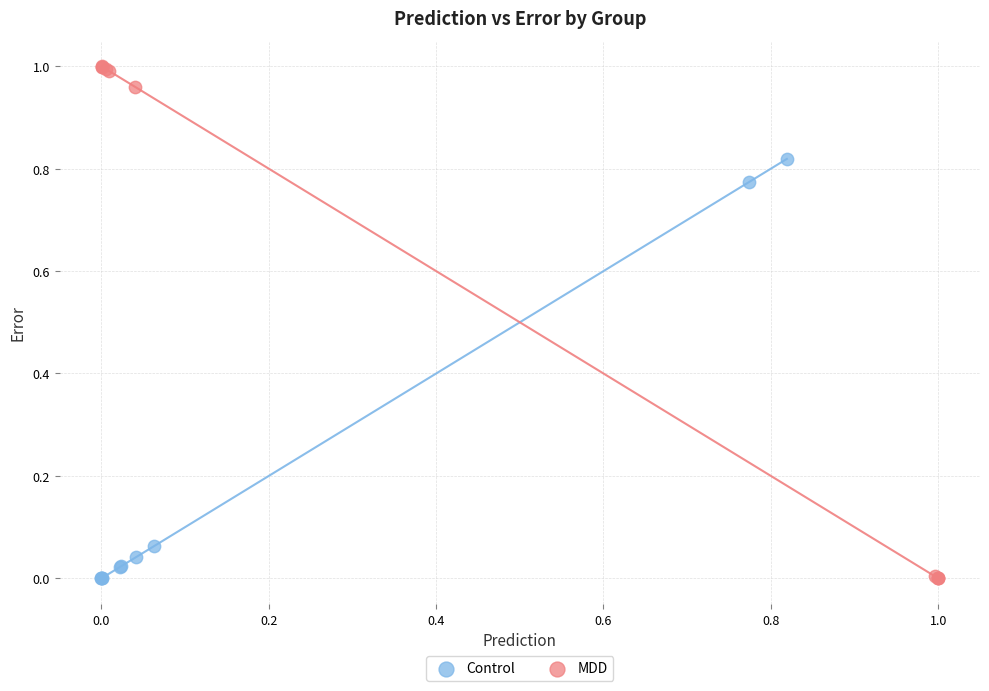

Which series has the widest spread of Y values?

MDD